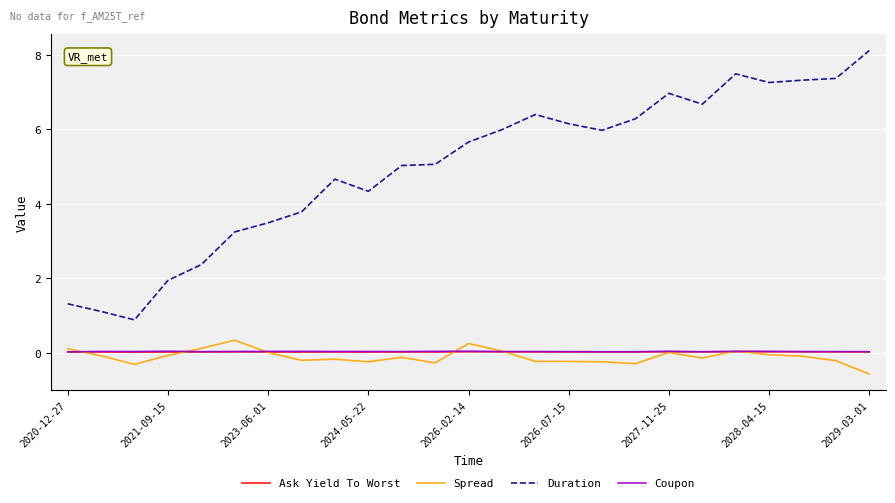

Which series has the largest total across all categories?

Duration